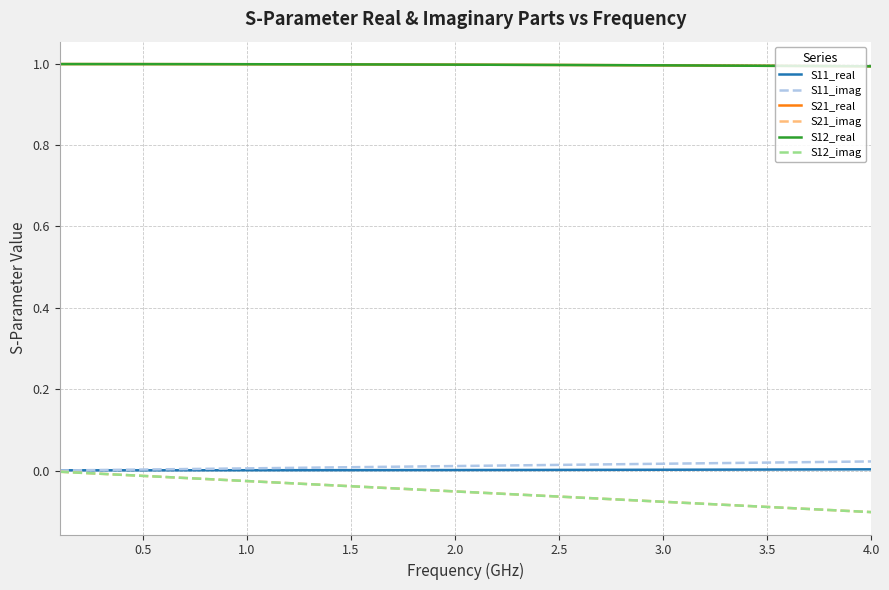

Does the chart display data point markers on the line(s)?

No